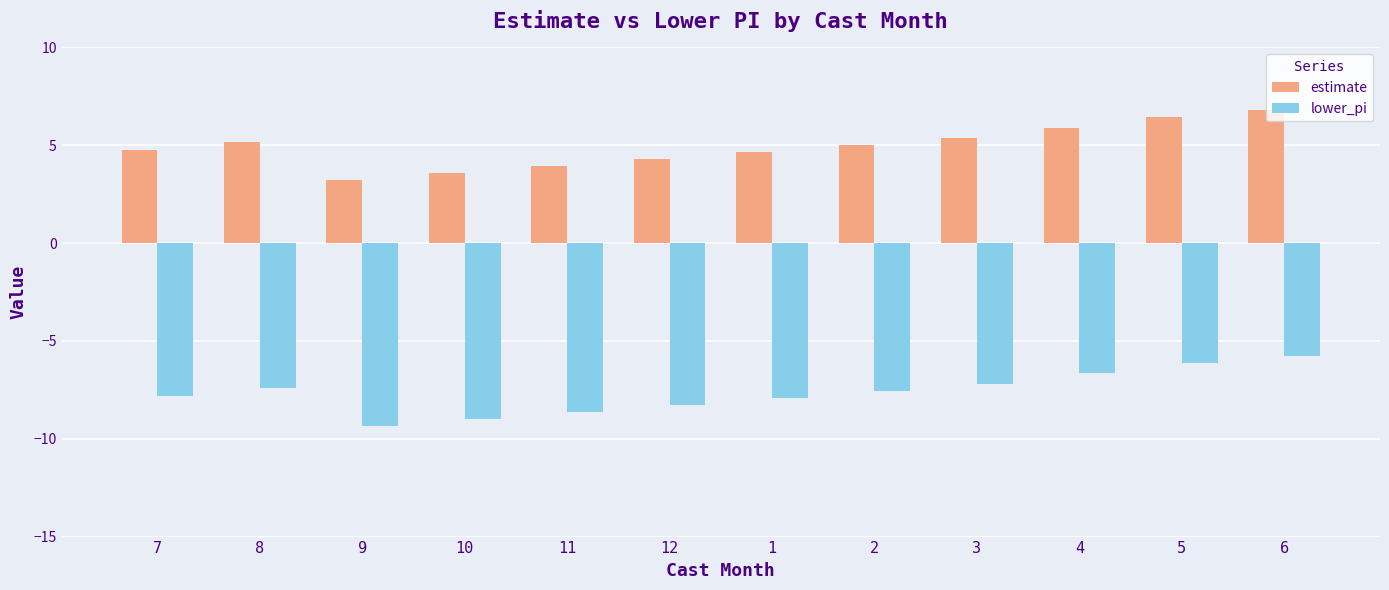

True or false: estimate has a value of 1.8 at 4.

False